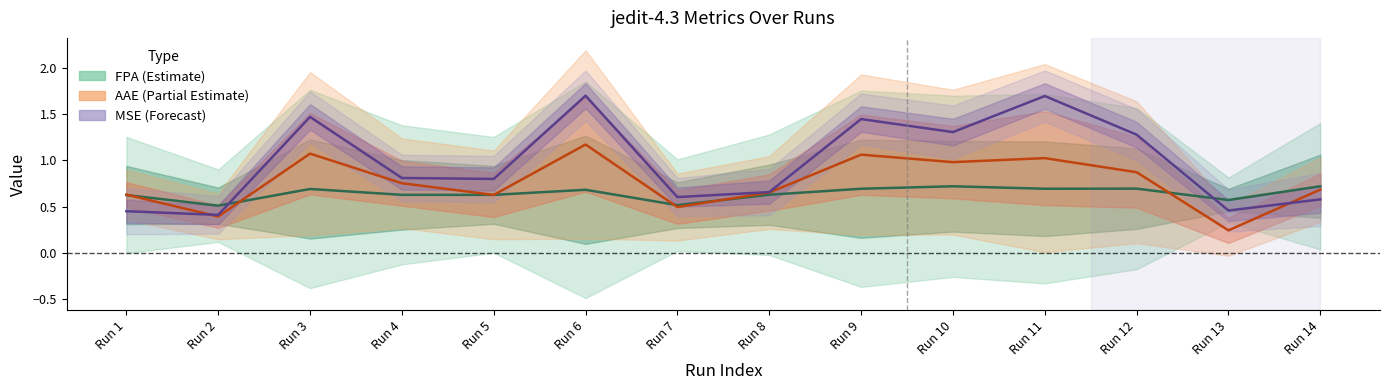

What is the difference between the maximum and minimum values in the AAE series?

0.9